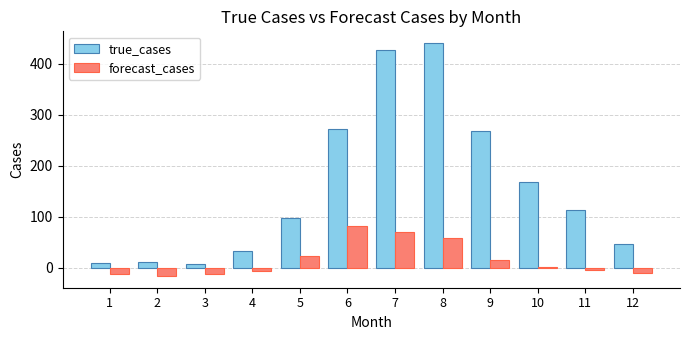

What is the total value across all series at 8?

498.8